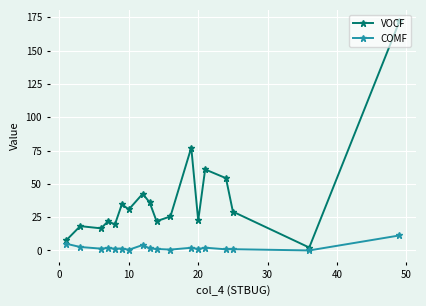

At how many categories does at least one series exceed 46?

4